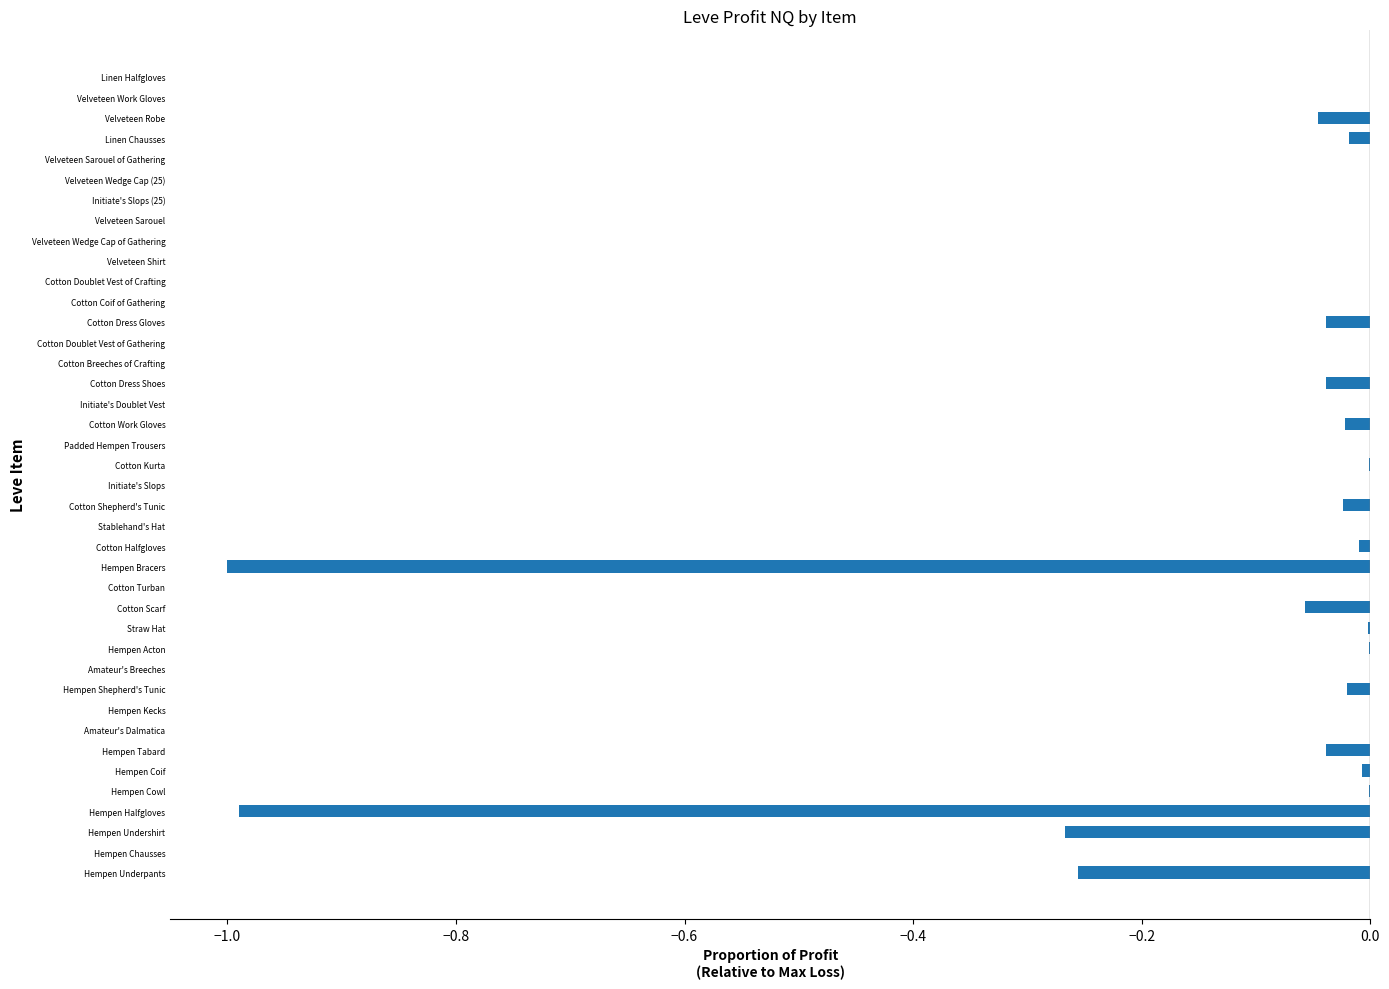

The value at Cotton Breeches of Crafting is 0.0. True or false?

True